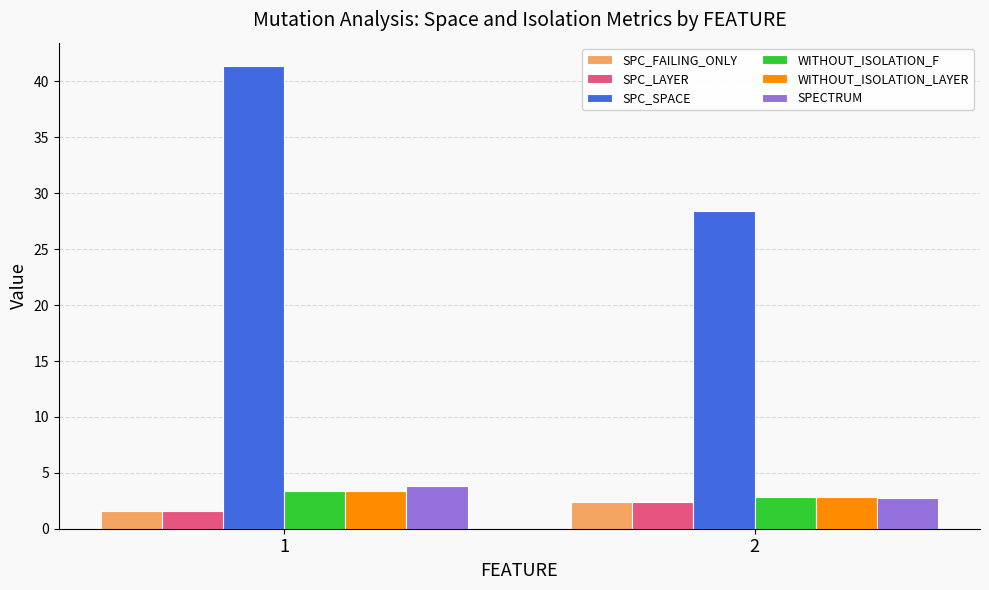

What is the sum of the SPC_FAILING_ONLY values at 1 and 2?

4.0